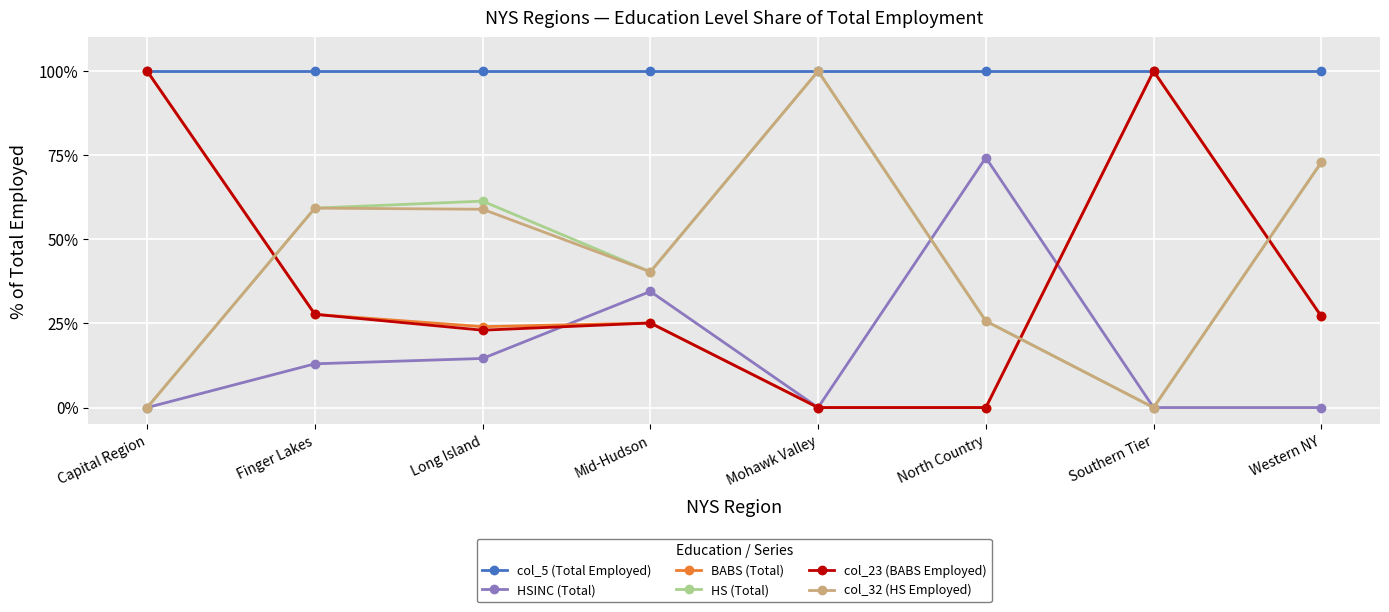

What is the total value across all series at North Country?

225.7